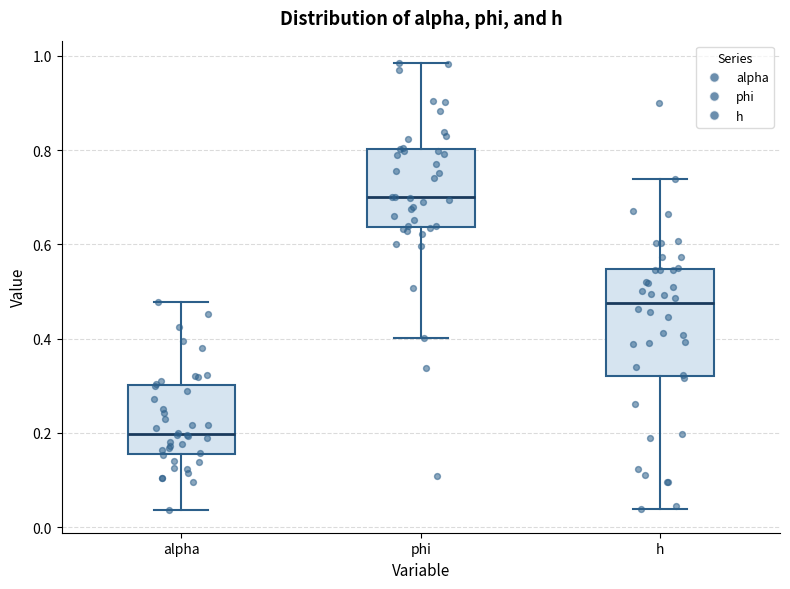

Which box's median line is the lowest?

alpha